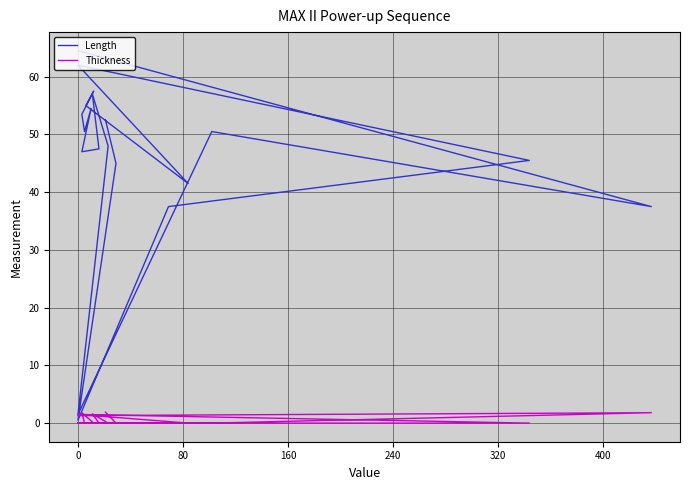

What is the average value of the Thickness series?

0.5